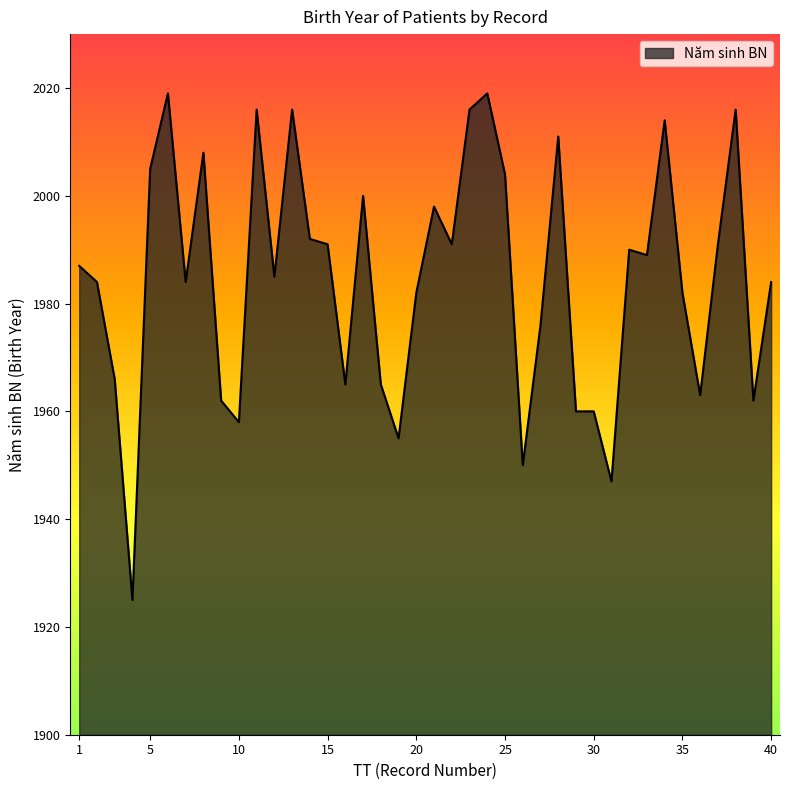

What is the maximum value shown in the chart?

2019